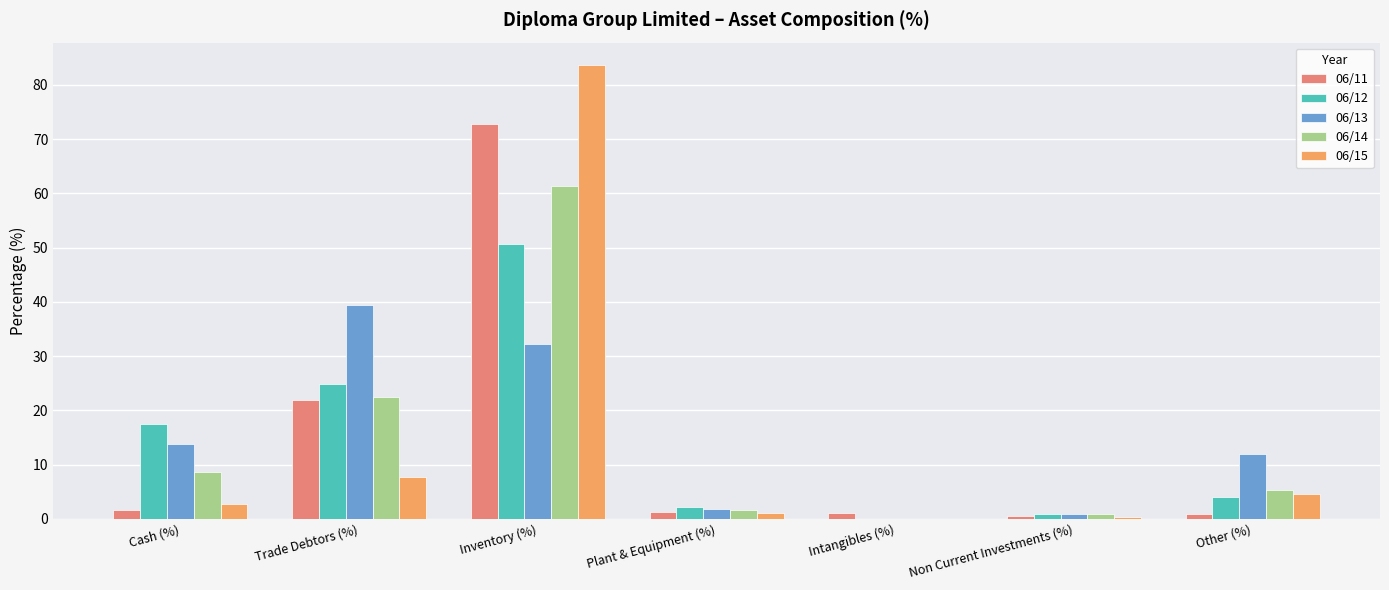

Which category has the highest value across all series?

Inventory (%)